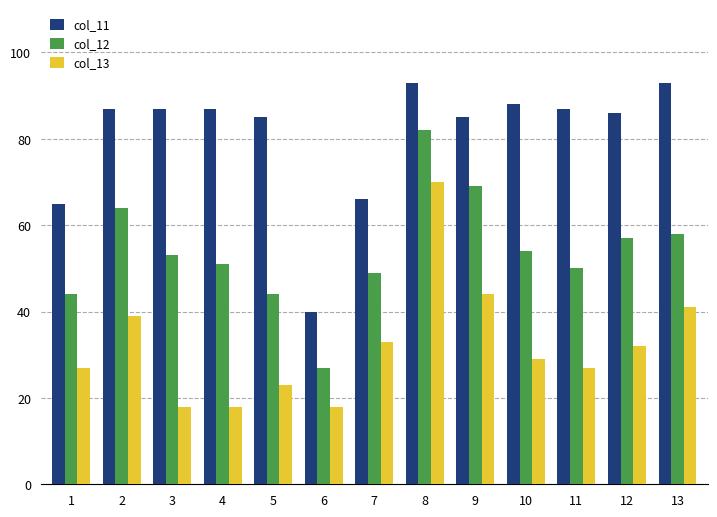

The value of col_12 at 4 is 87. True or false?

False